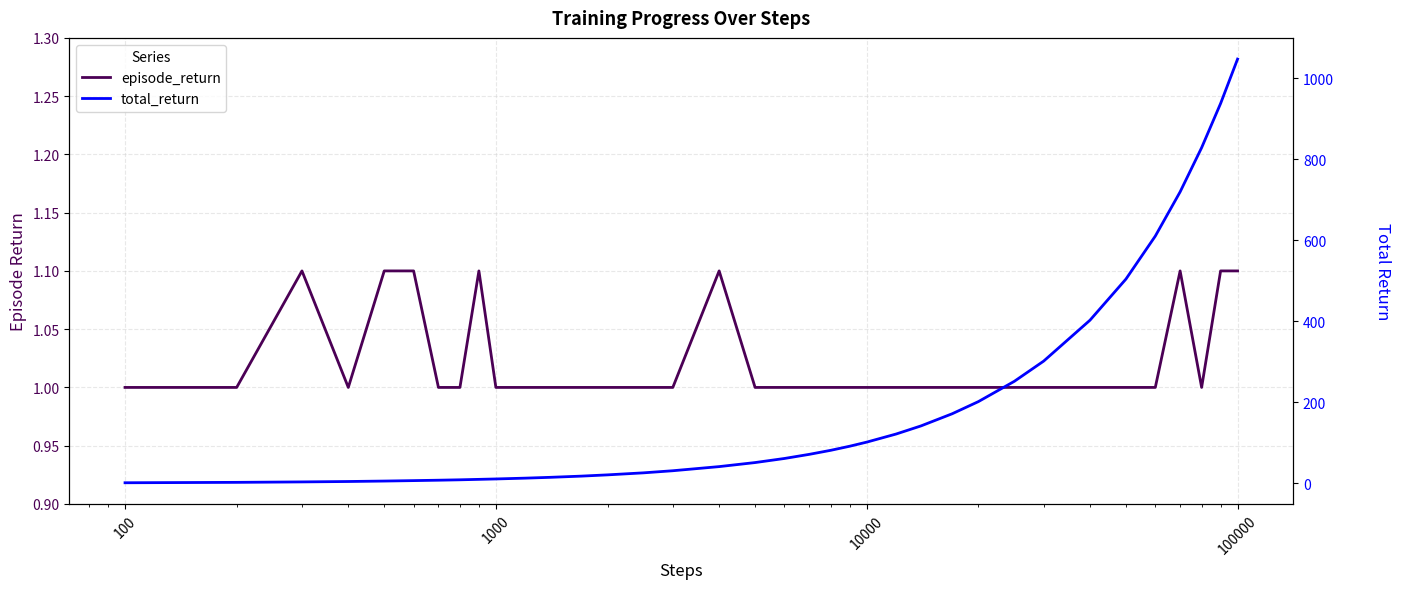

What are all the series names shown in the legend?

episode_return, total_return